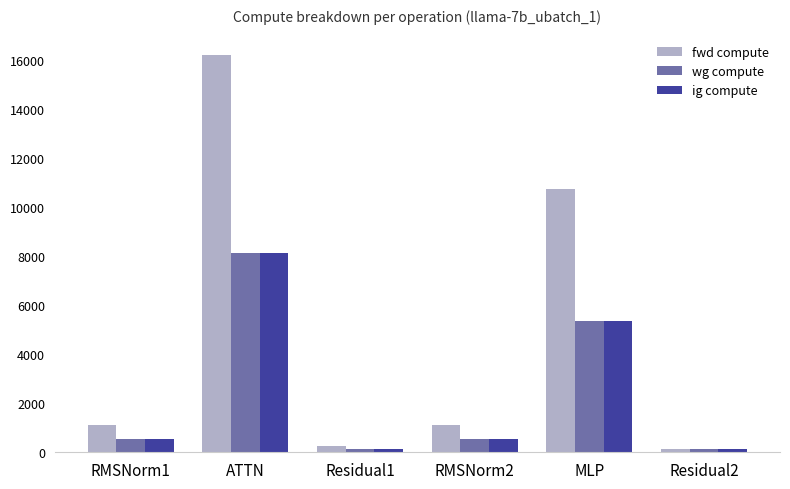

What is the difference between the ig compute values at Residual1 and RMSNorm1?

428.2